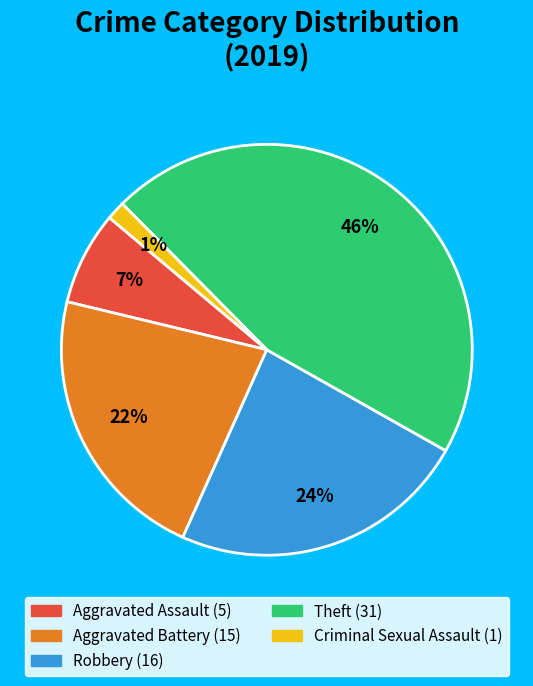

Is there any slice that represents more than half of the pie?

No